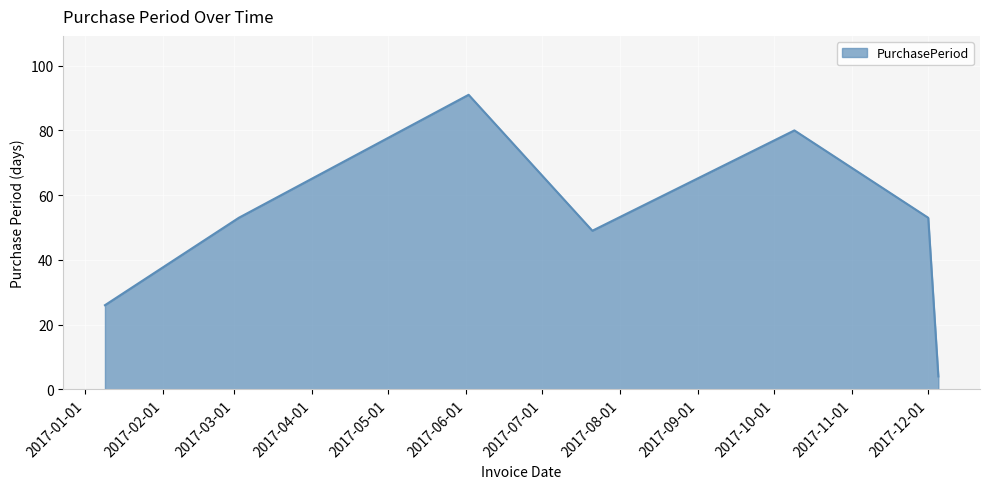

What is the minimum value shown in the chart?

4